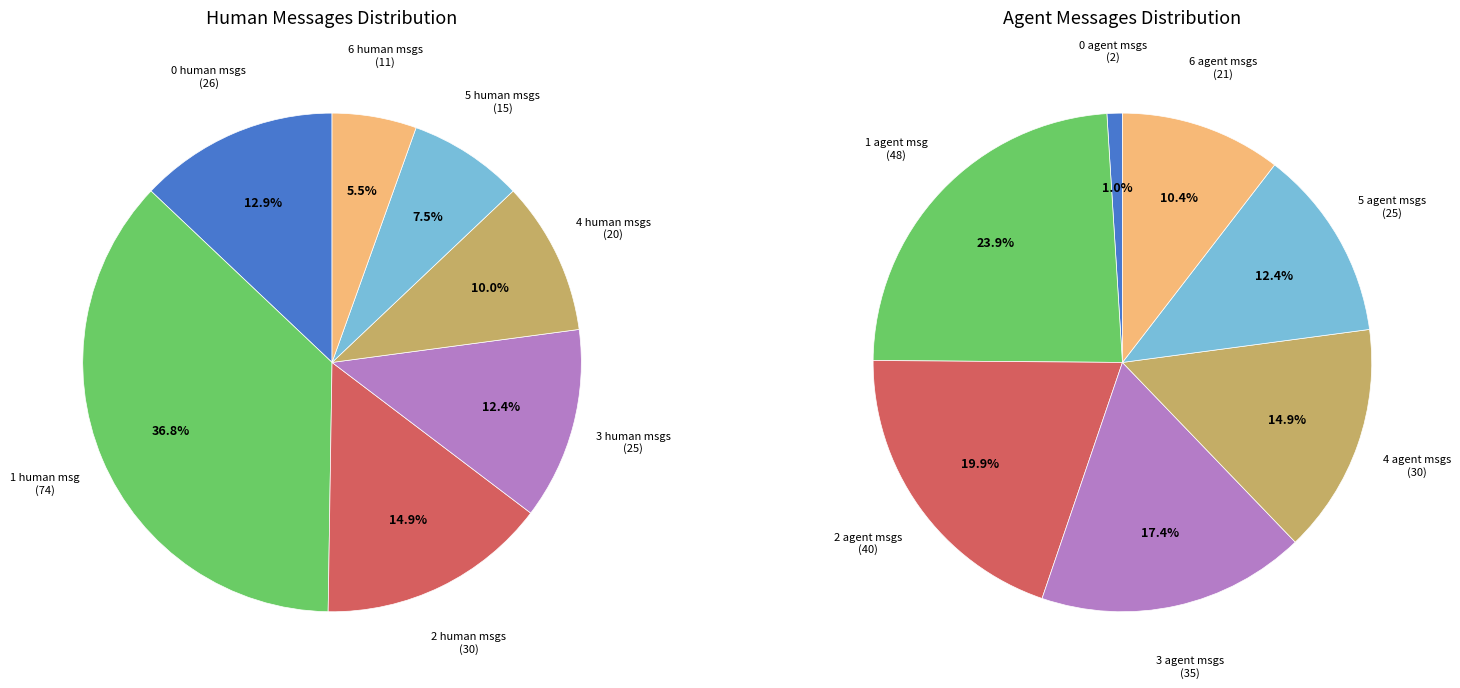

Combined, do world_3 and world_6 account for over 50%?

No